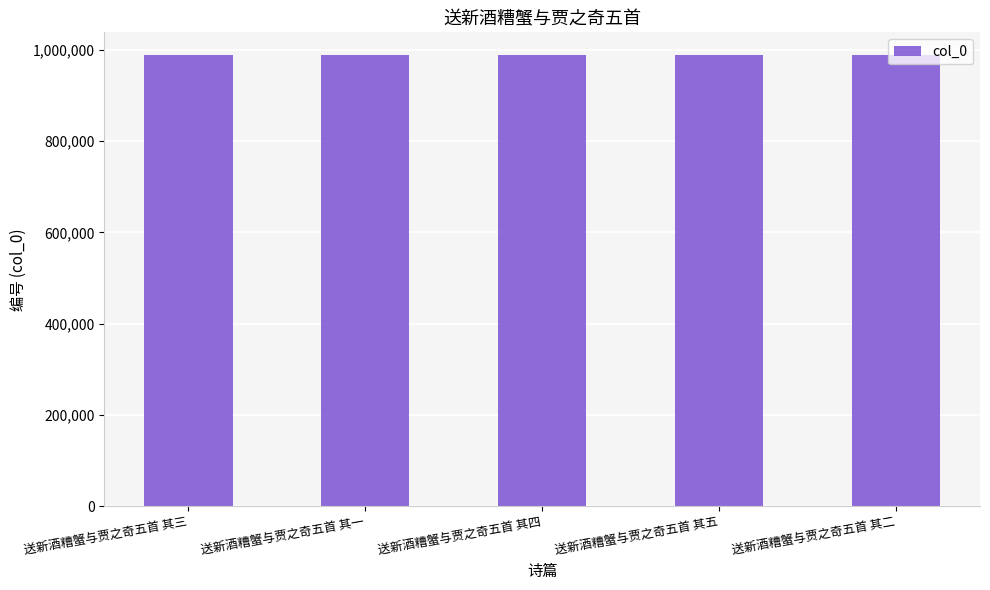

What is the greatest value displayed?

988815